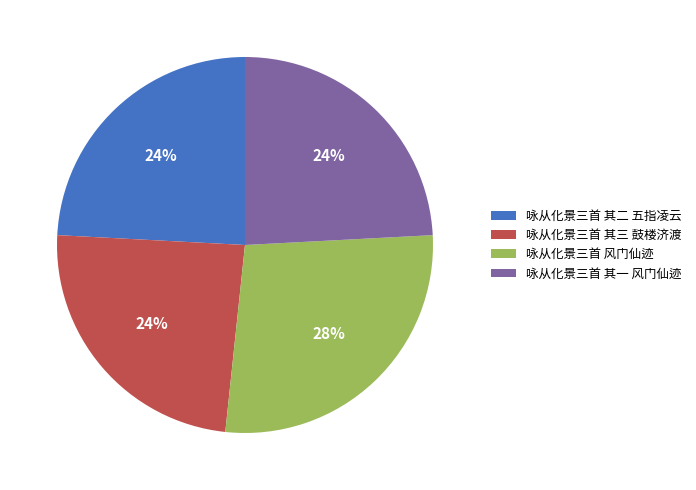

What is the largest slice in the pie chart?

咏从化景三首 风门仙迹